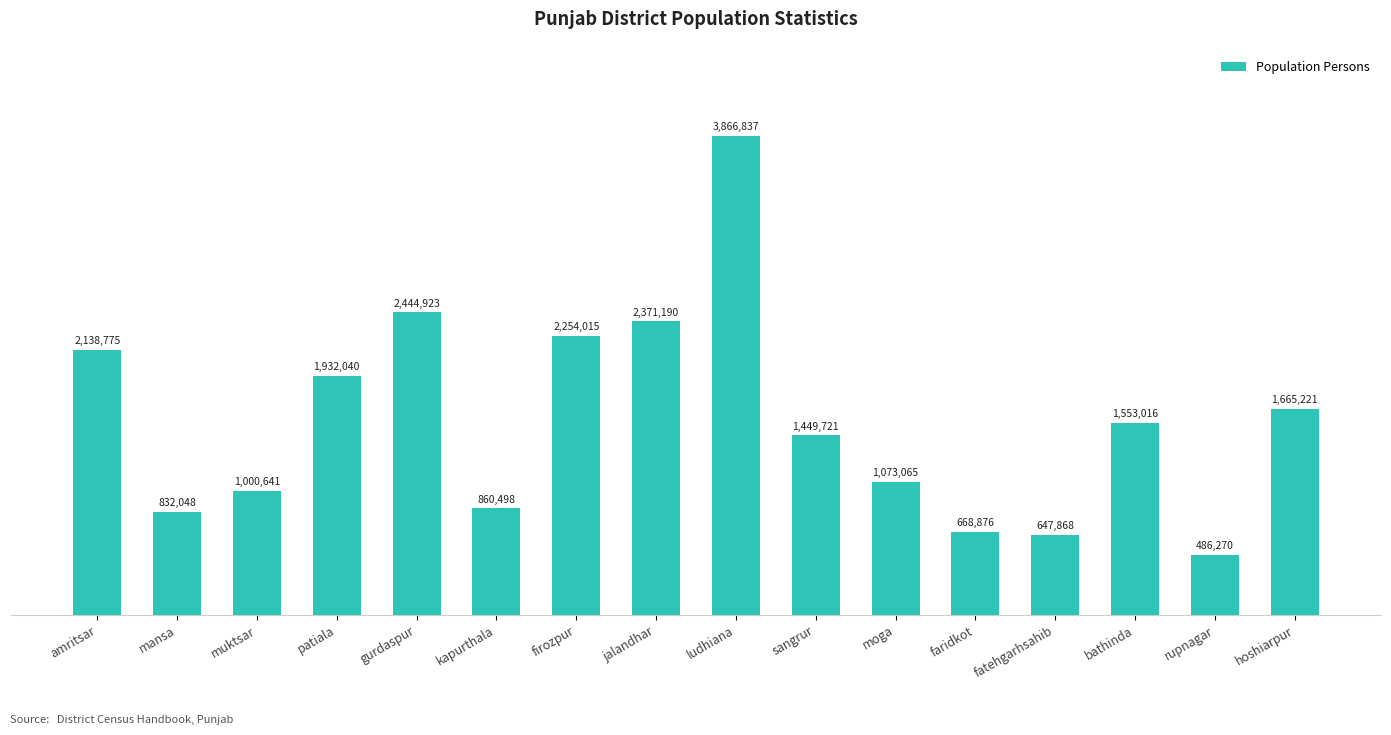

Which has a higher value, jalandhar or moga?

jalandhar